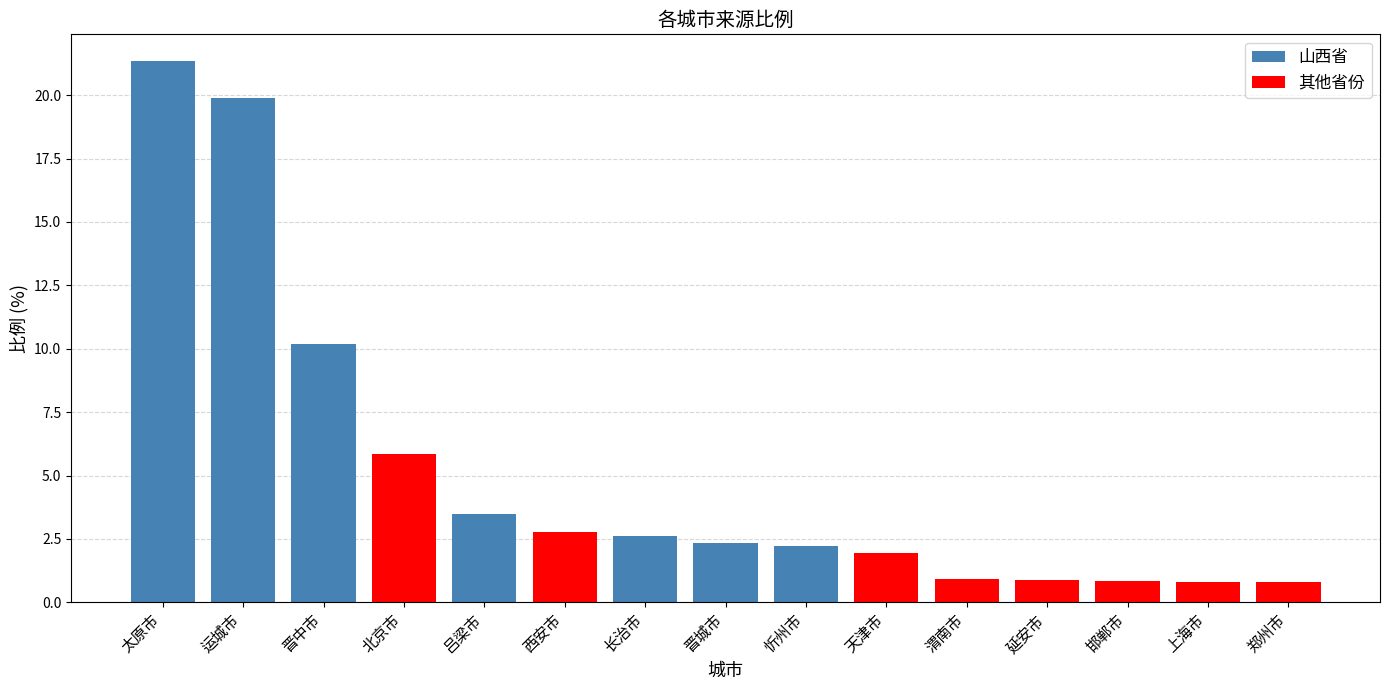

Reading left to right, what are all the values shown in this chart?

21.3	19.9	10.2	5.8	3.5	2.8	2.6	2.3	2.2	1.9	0.9	0.9	0.8	0.8	0.8